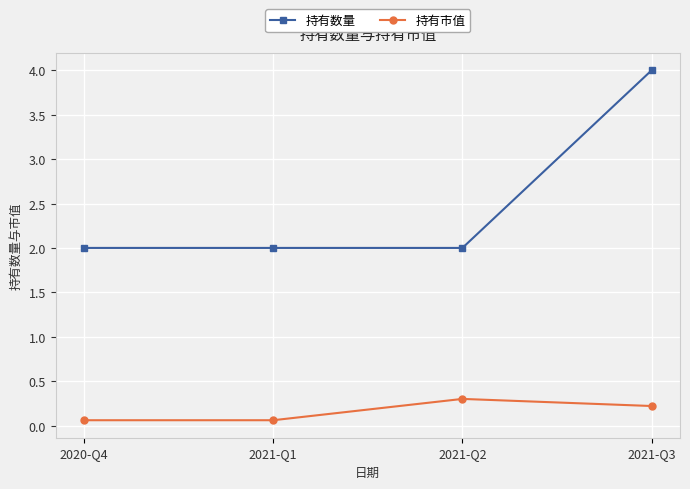

What is the difference between the highest and lowest values at 2021-Q3?

3.8